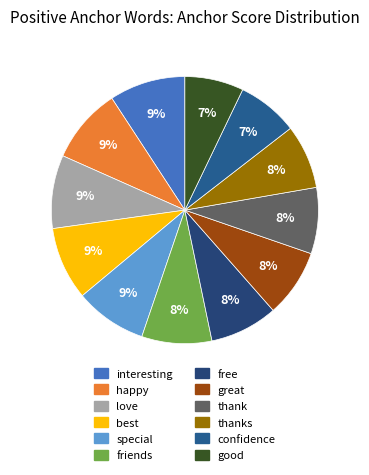

How many segments does this pie chart have?

12